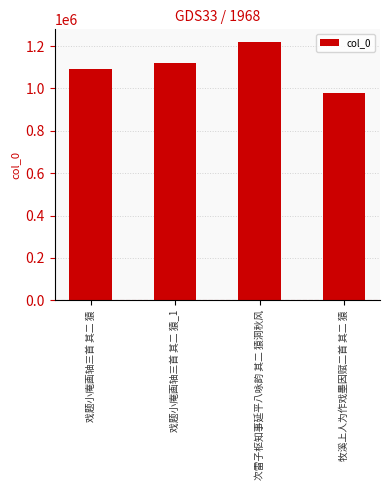

Reading left to right, extract all data points from this chart.

戏题小庵画轴三首 其二 猿=1091531	戏题小庵画轴三首 其二 猿_1=1120490	次雷子枢知事延平八咏韵 其二 猿洞秋风=1218425	牧溪上人为作戏墨因赋二首 其二 猿=977848